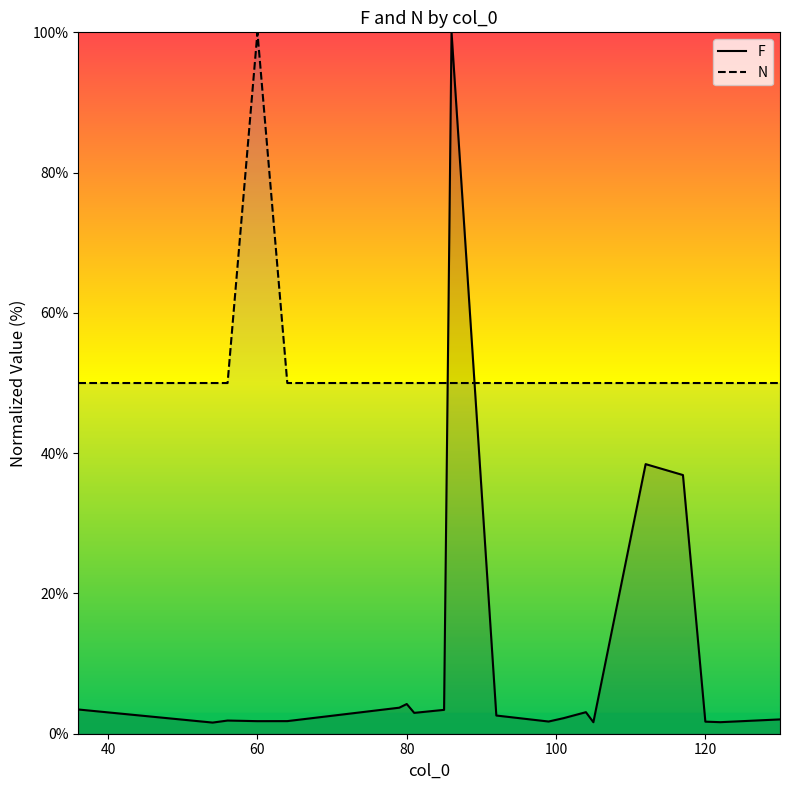

How many interior local peaks does the N series have?

1